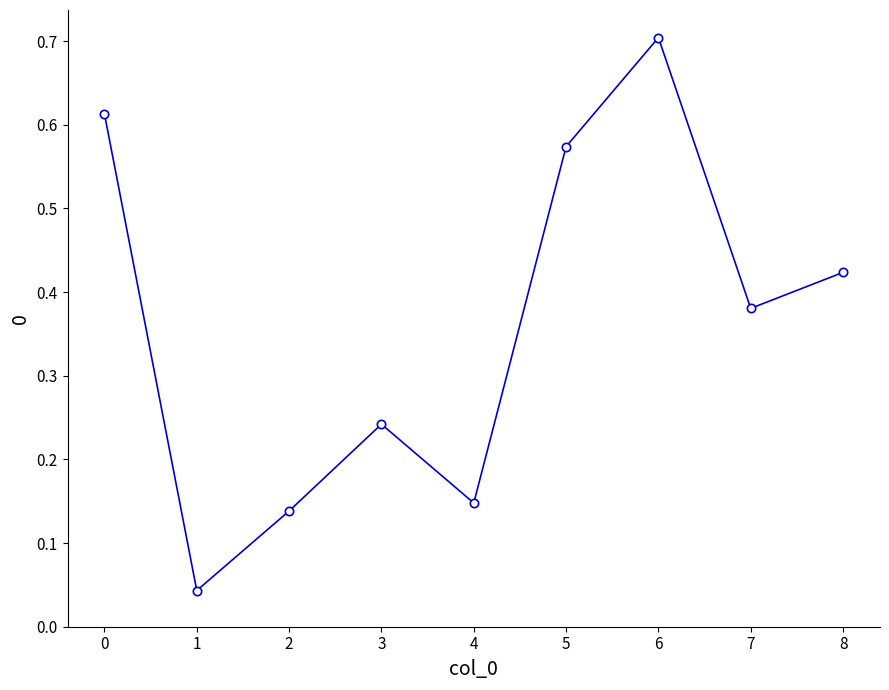

Does the chart display data point markers on the line(s)?

Yes